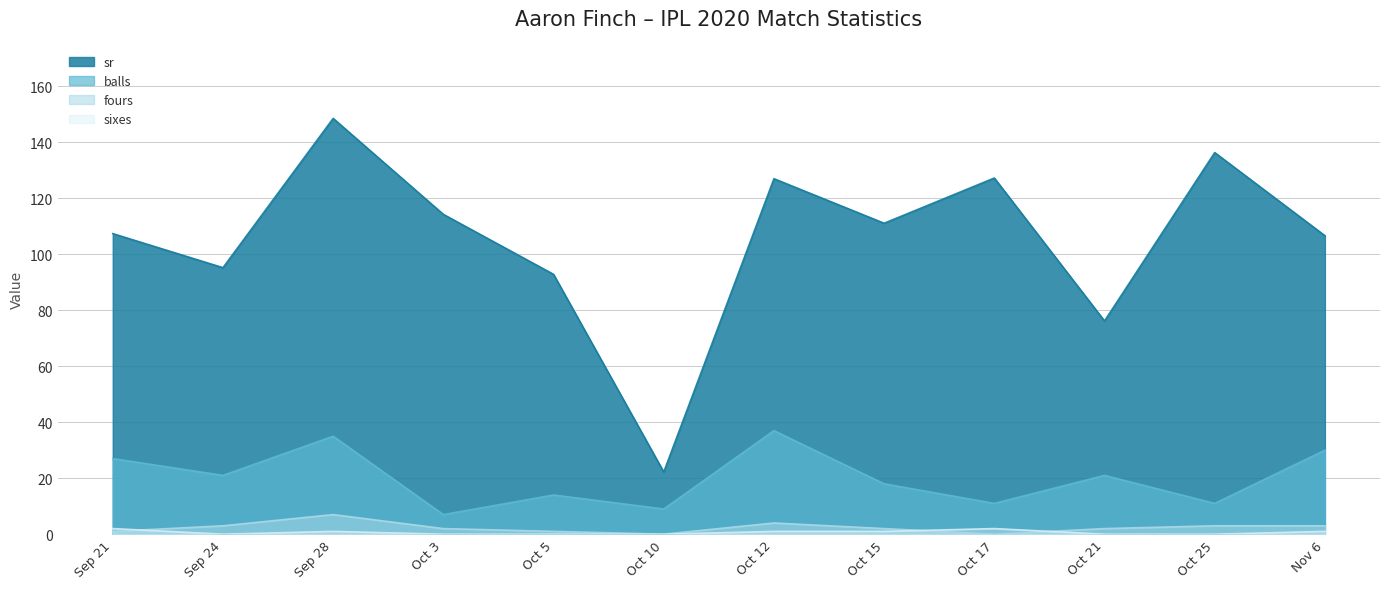

What is the difference between the maximum and minimum values in the sr series?

126.3